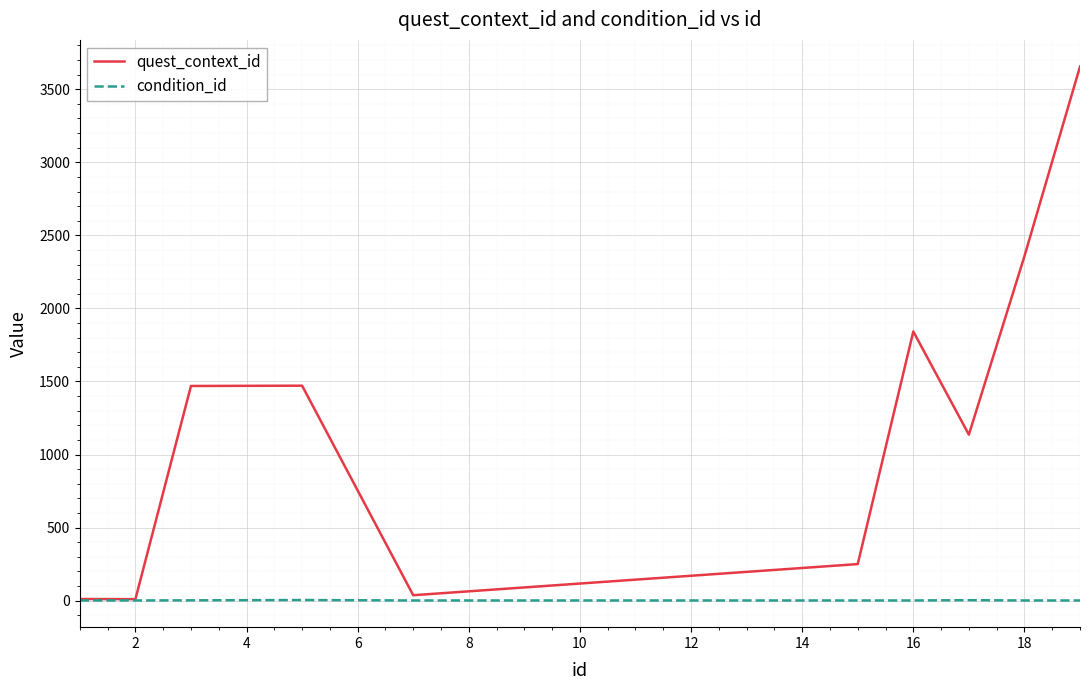

What is the difference between the maximum and minimum values in the condition_id series?

3